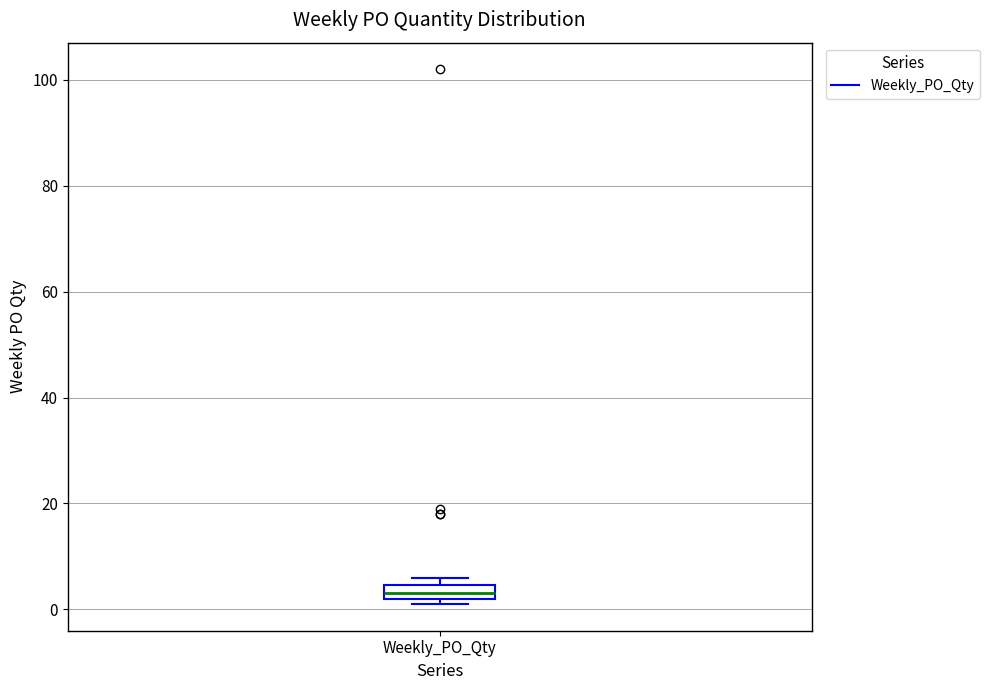

Where is the upper edge of the box for Weekly_PO_Qty on the y-axis? The values are not printed on the chart, so give them approximately, as read against the axis.

4